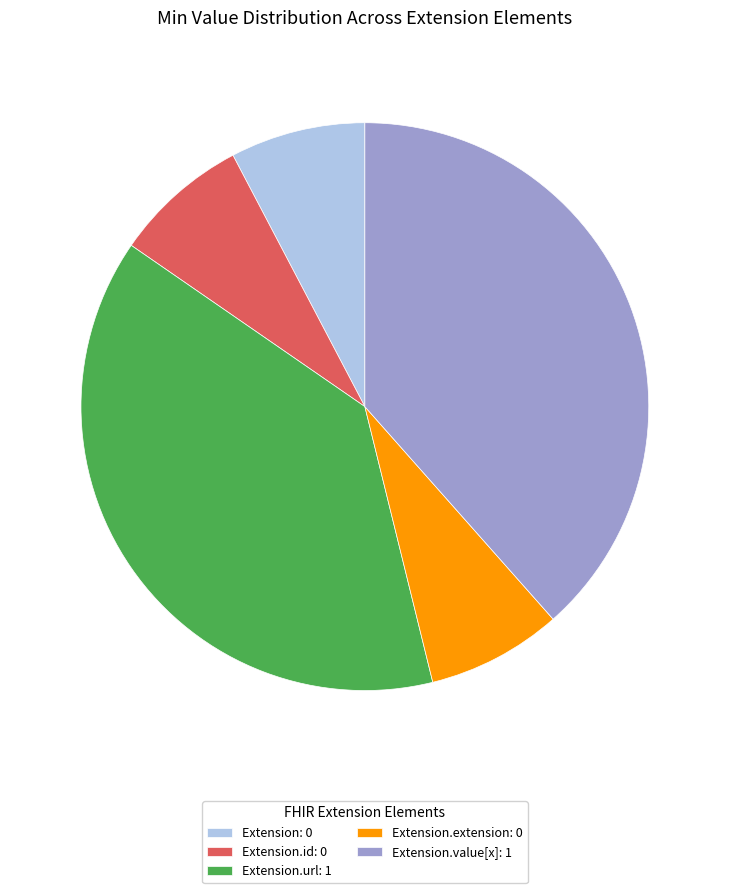

Do Extension.value[x]: 1 and Extension.extension: 0 together represent more than half of the pie?

No